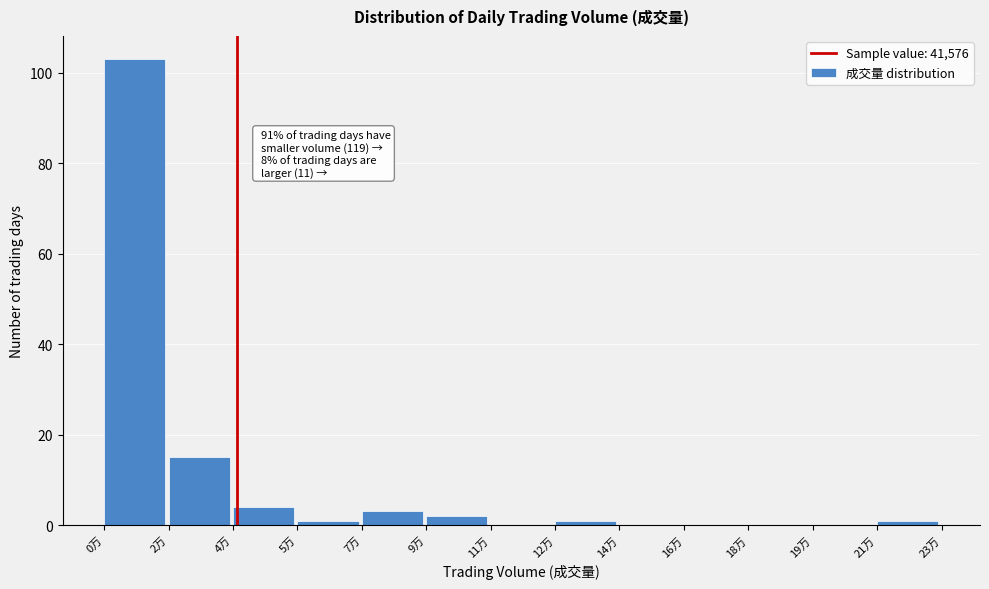

Reading left to right, what are all the values shown in this chart?

0万=103	2万=15	4万=4	5万=1	7万=3	9万=2	11万=0	12万=1	14万=0	16万=0	18万=0	19万=0	21万=1